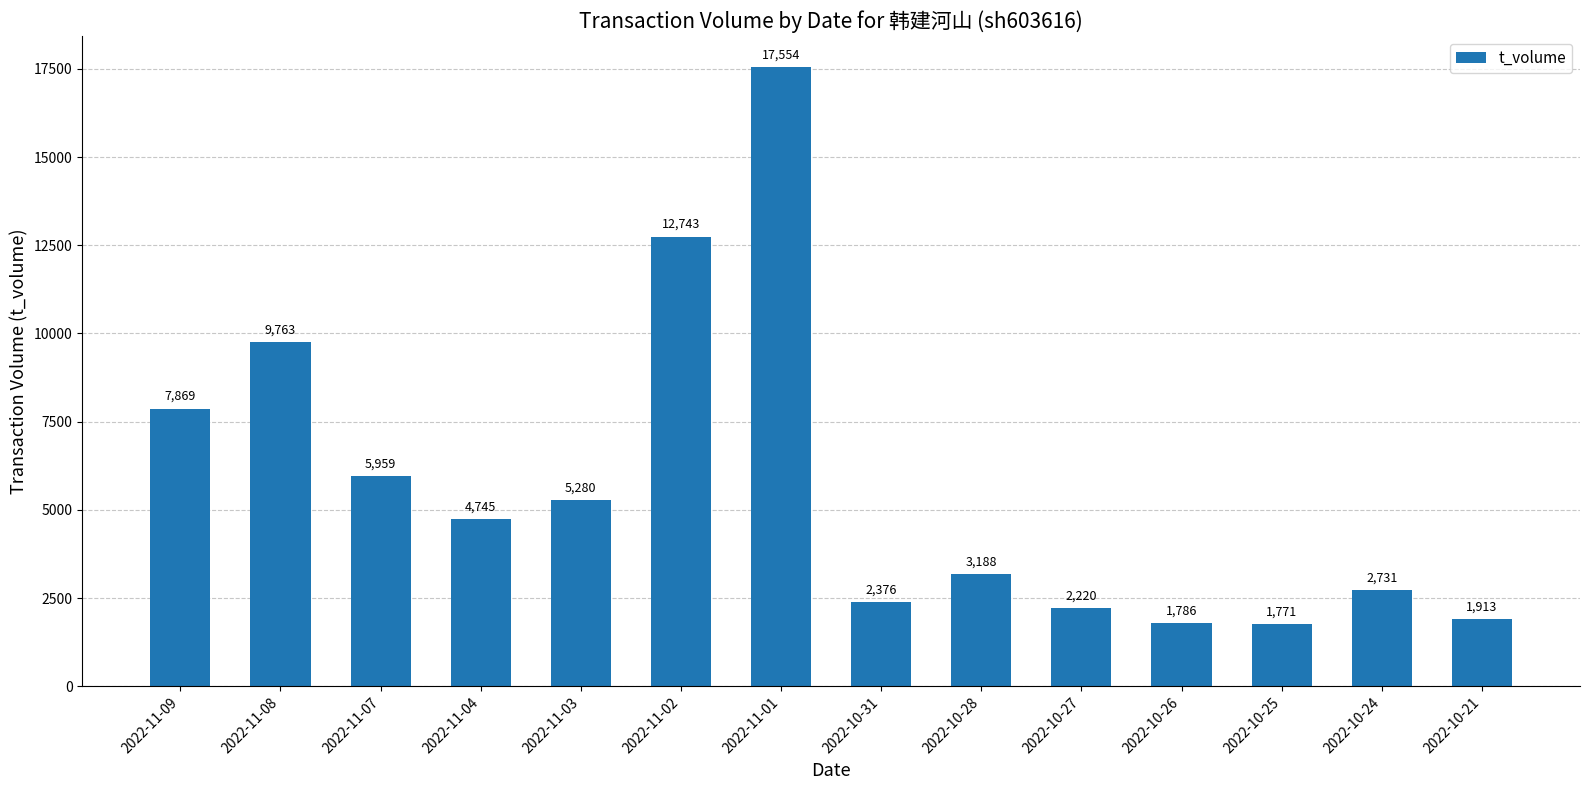

What is the sum of all values?

79898